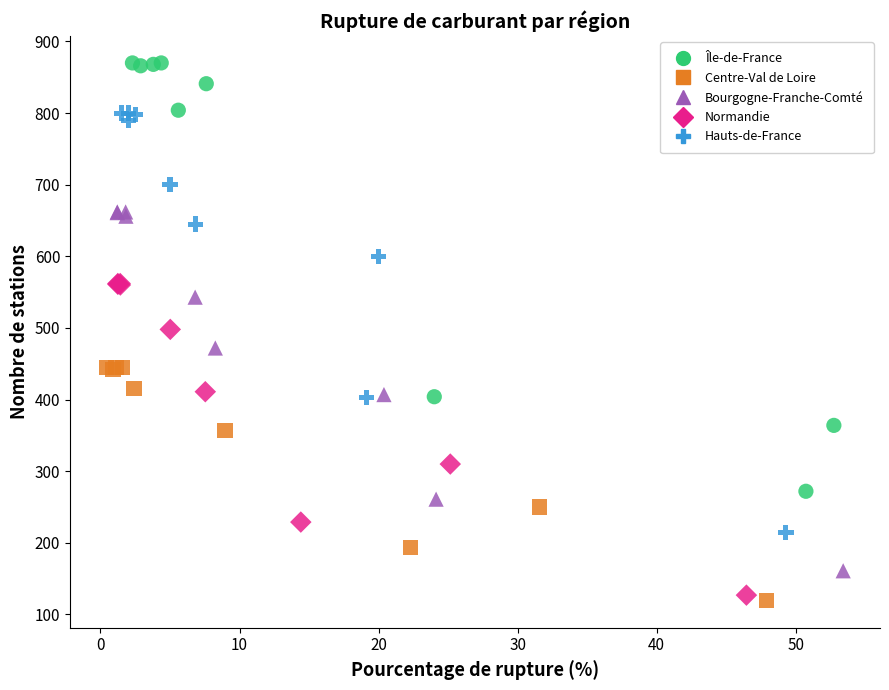

Which series contains the highest Y value?

Île-de-France